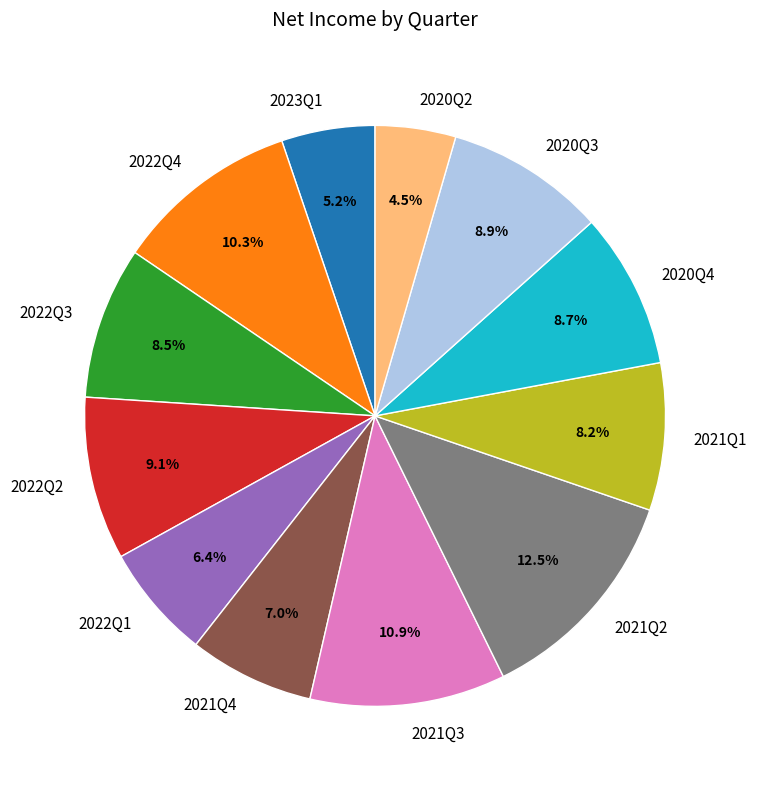

Combined, what portion of the pie is 2020Q3 and 2020Q4?

17.6%